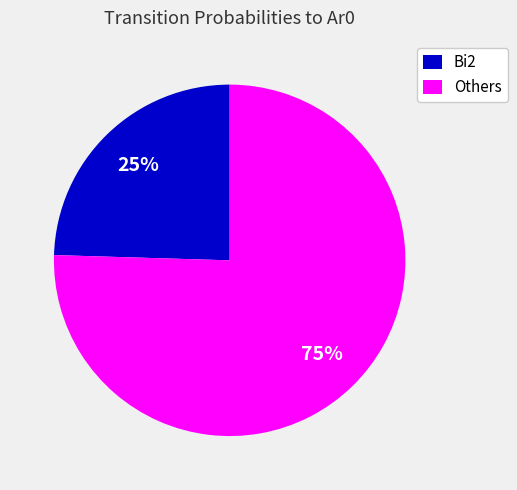

Combined, do Others and Bi2 account for over 50%?

Yes